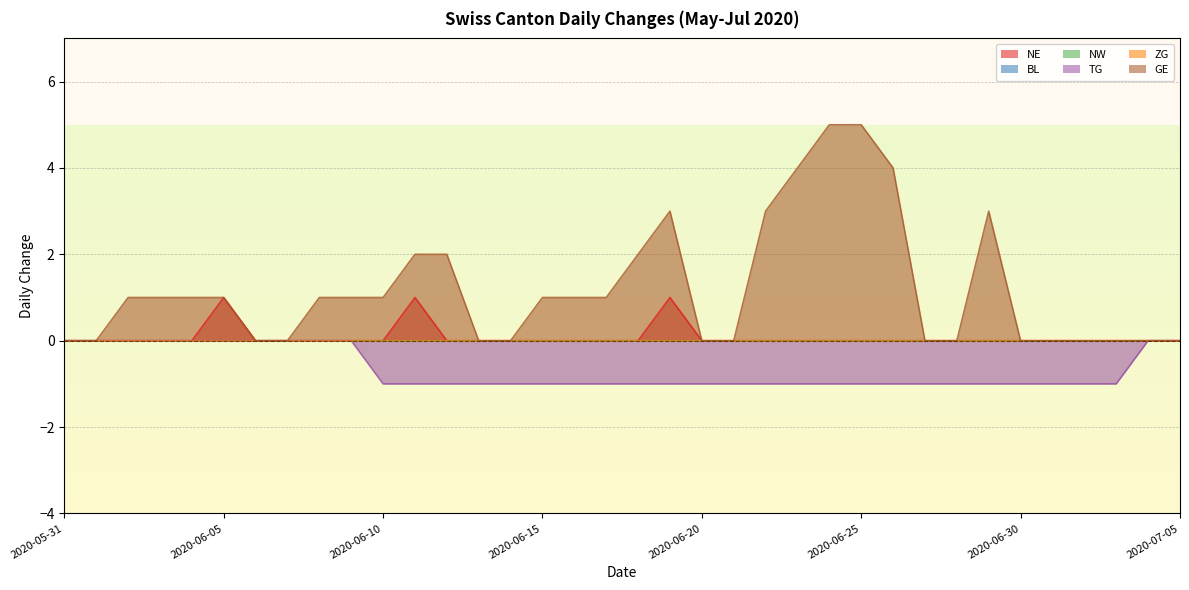

List the labels in order of GE value, smallest first.

2020-05-31, 2020-06-01, 2020-06-06, 2020-06-07, 2020-06-13, 2020-06-14, 2020-06-20, 2020-06-21, 2020-06-27, 2020-06-28, 2020-06-30, 2020-07-01, 2020-07-02, 2020-07-03, 2020-07-04, 2020-07-05, 2020-06-02, 2020-06-03, 2020-06-04, 2020-06-05, 2020-06-08, 2020-06-09, 2020-06-10, 2020-06-15, 2020-06-16, 2020-06-17, 2020-06-11, 2020-06-12, 2020-06-18, 2020-06-19, 2020-06-22, 2020-06-29, 2020-06-23, 2020-06-26, 2020-06-24, 2020-06-25